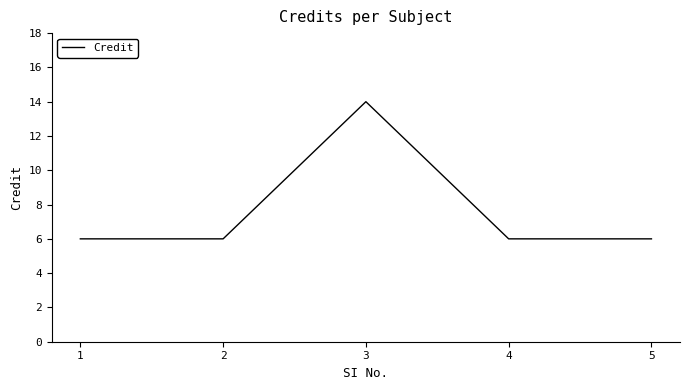

The value at 3 is 23. True or false?

False